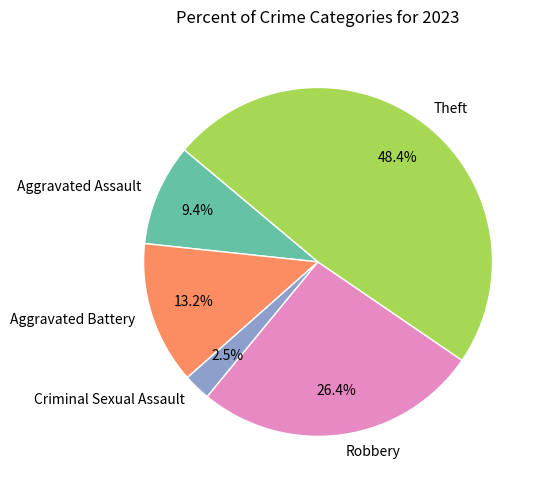

The Aggravated Battery slice represents 5% of the pie. True or false?

False